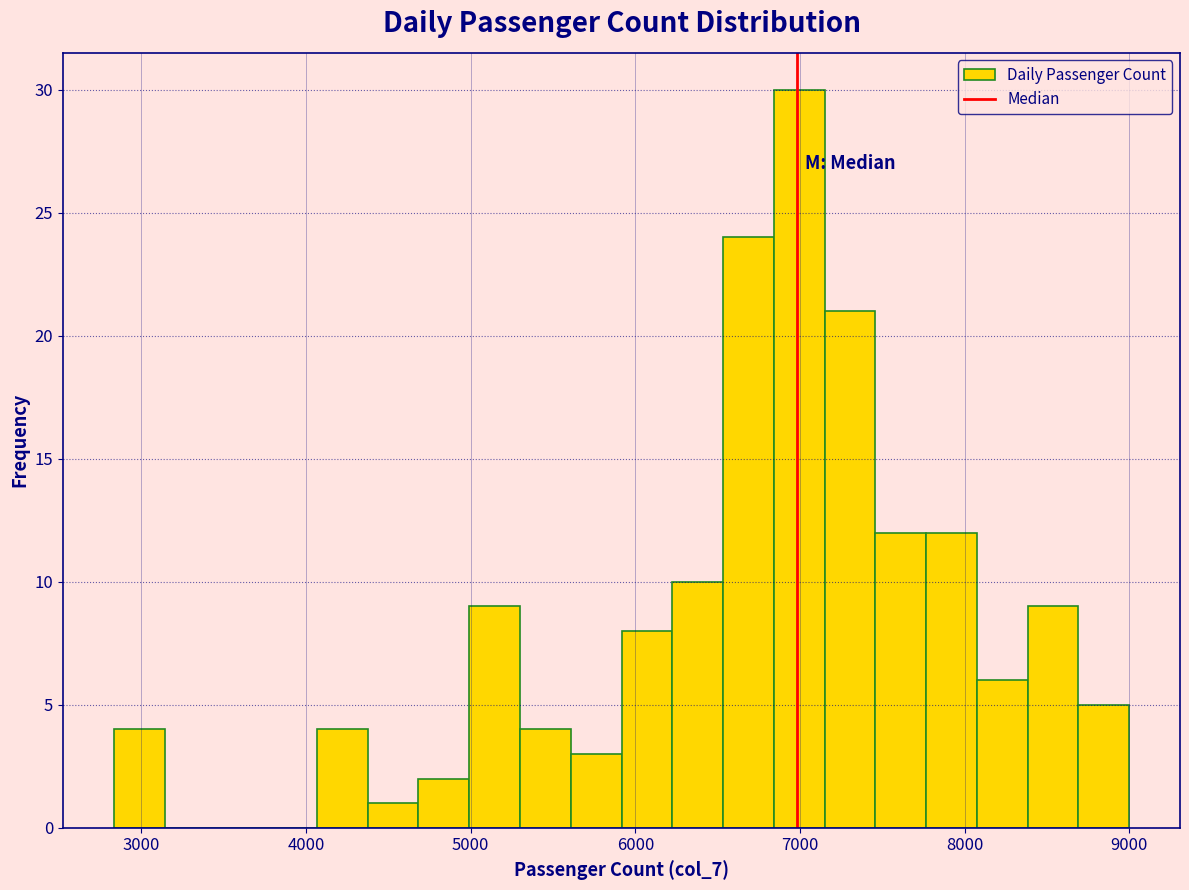

Around what value on the x-axis is the tallest bar? Give the approximate position of its centre, as read against the axis.

7000